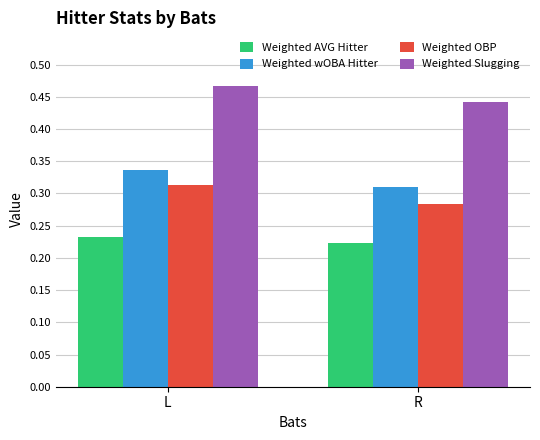

List the series in order of their peak value, lowest first.

Weighted AVG Hitter, Weighted OBP, Weighted wOBA Hitter, Weighted Slugging